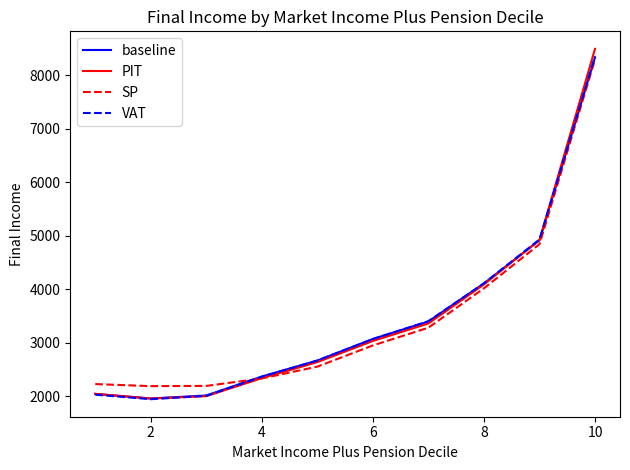

What is the average value of the baseline series?

3488.5